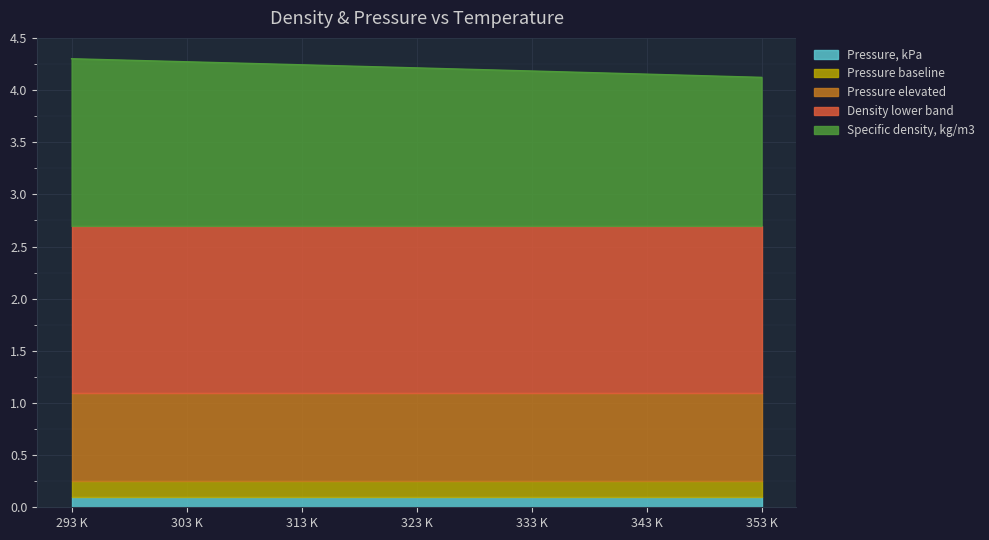

Is it true that Pressure, kPa equals 0.1 at 313 K?

True